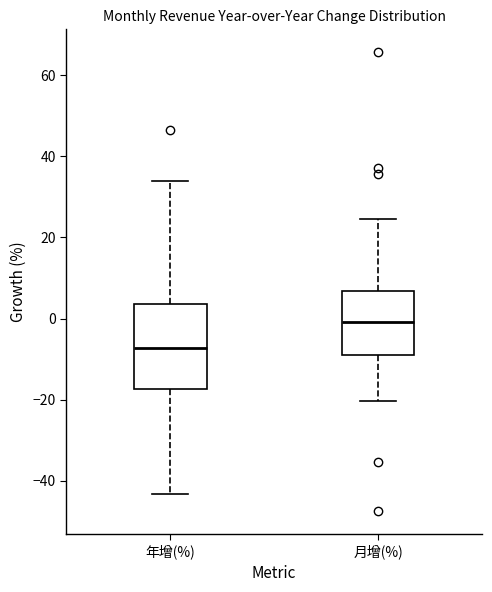

Reading left to right, transcribe this box plot: for each box, give where its median line is, the range the box spans, and where its two whiskers end, as read against the y-axis. The values are not printed on the chart, so give them approximately, as read against the axis.

年增(%): median -8, box -18 to 4, whiskers -44 to 34
月增(%): median 0, box -8 to 6, whiskers -20 to 24